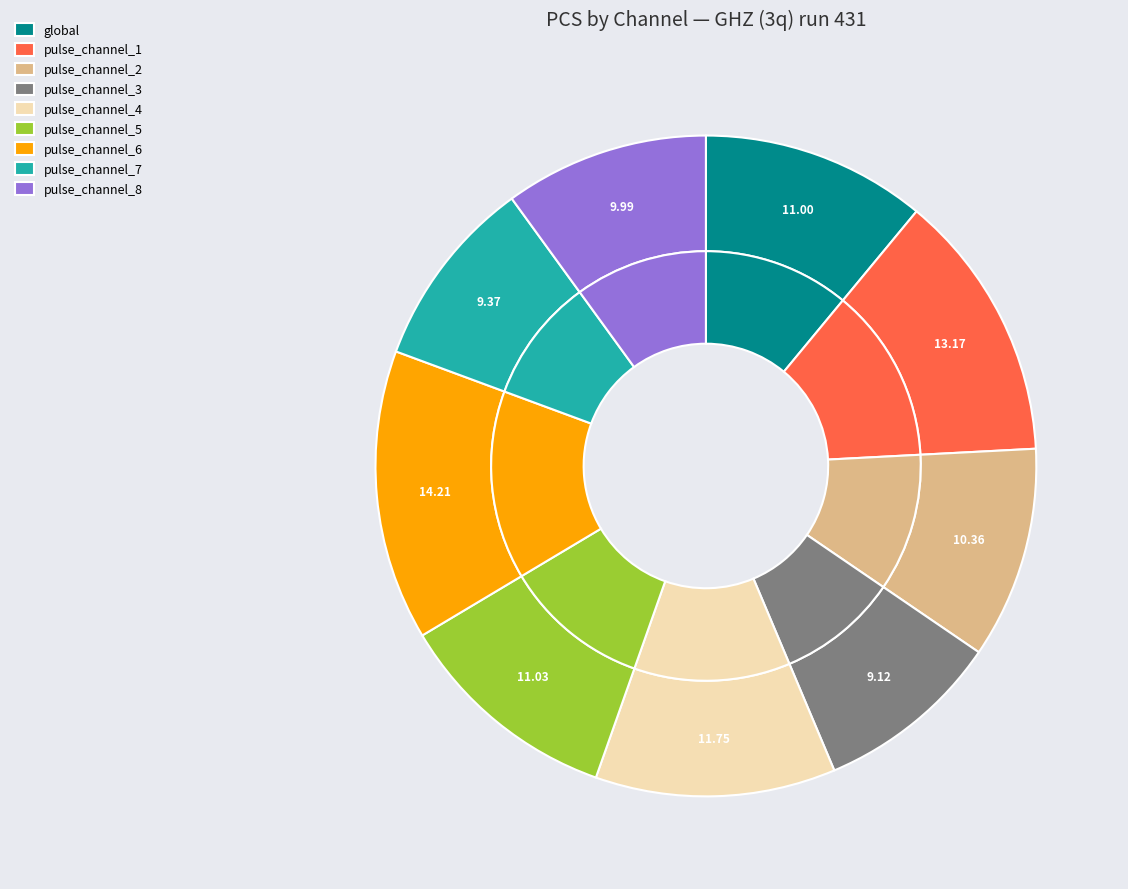

To the nearest percent, what percentage of the pie is pulse_channel_1?

13%